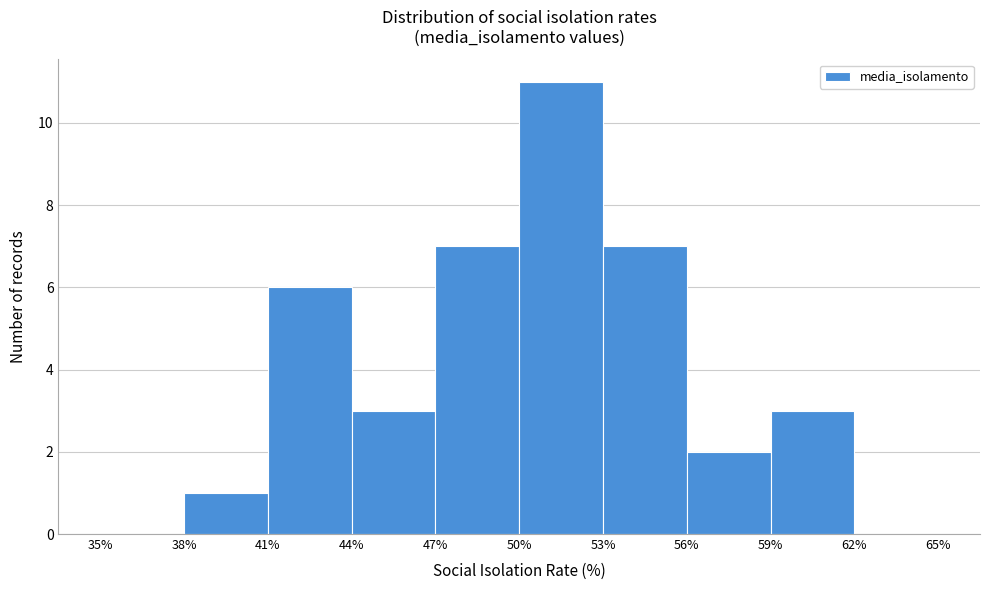

Reading left to right, transcribe this chart: for each bar, give the range it covers on the x-axis and its height. The values are not printed on the chart, so give them approximately, as read against the axis.

35% to 38%: 0
38% to 41%: 1
41% to 44%: 6
44% to 47%: 3
47% to 50%: 7
50% to 53%: 11
53% to 56%: 7
56% to 59%: 2
59% to 62%: 3
62% to 65%: 0